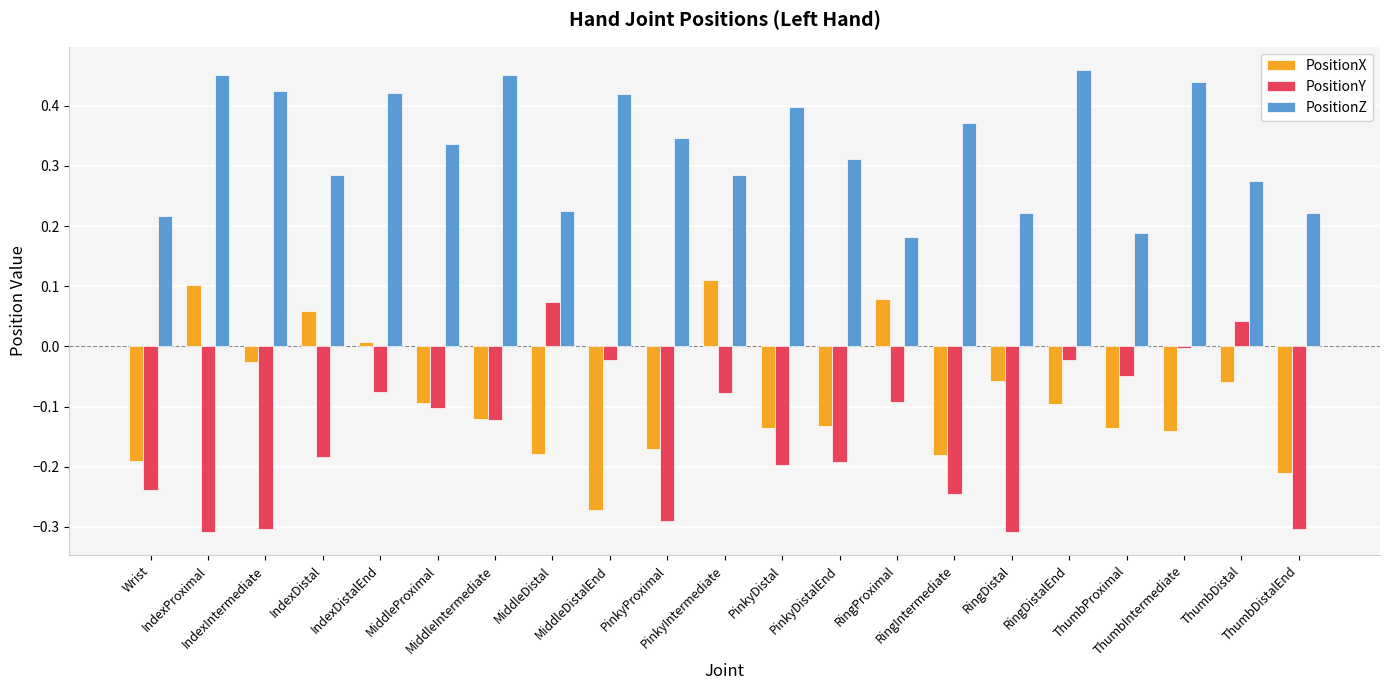

The value of PositionY at PinkyDistalEnd is -0.3. True or false?

False